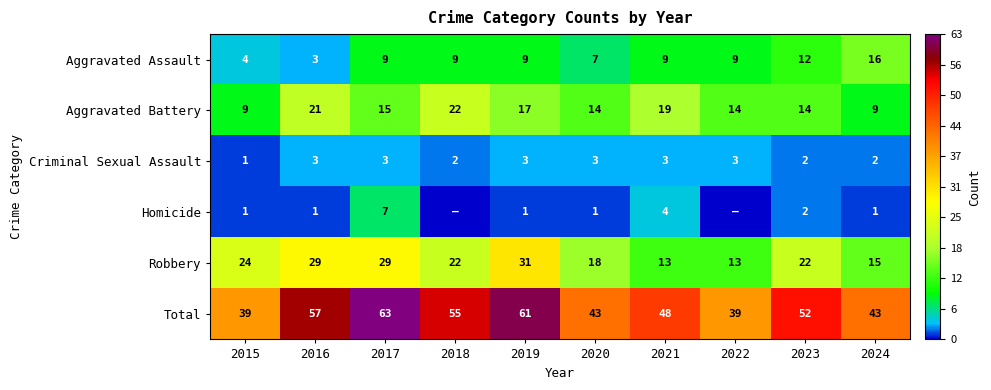

At which category is the sum across all series the highest?

2017